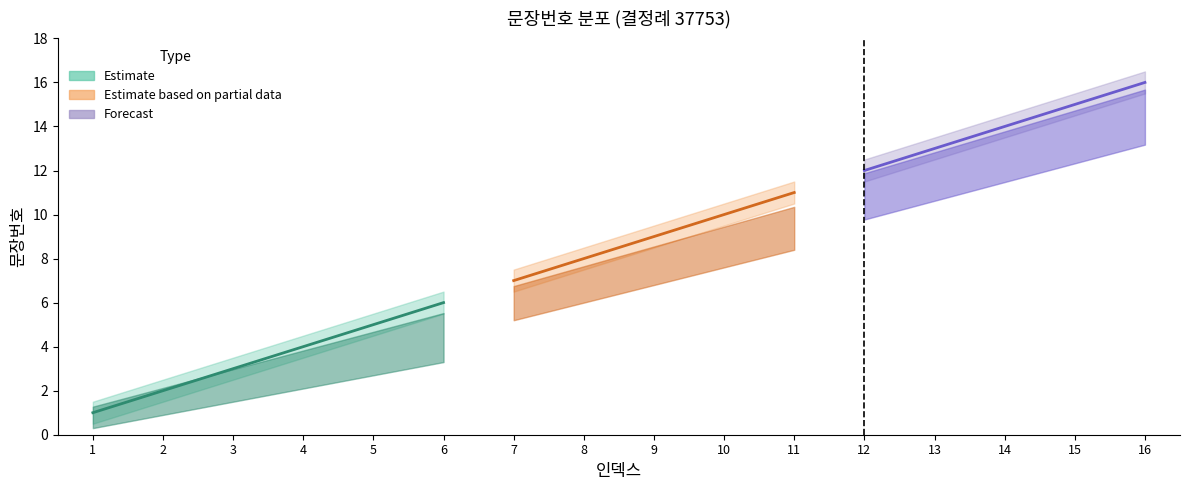

True or false: lower_band has a value of 8.9 at 14.

False